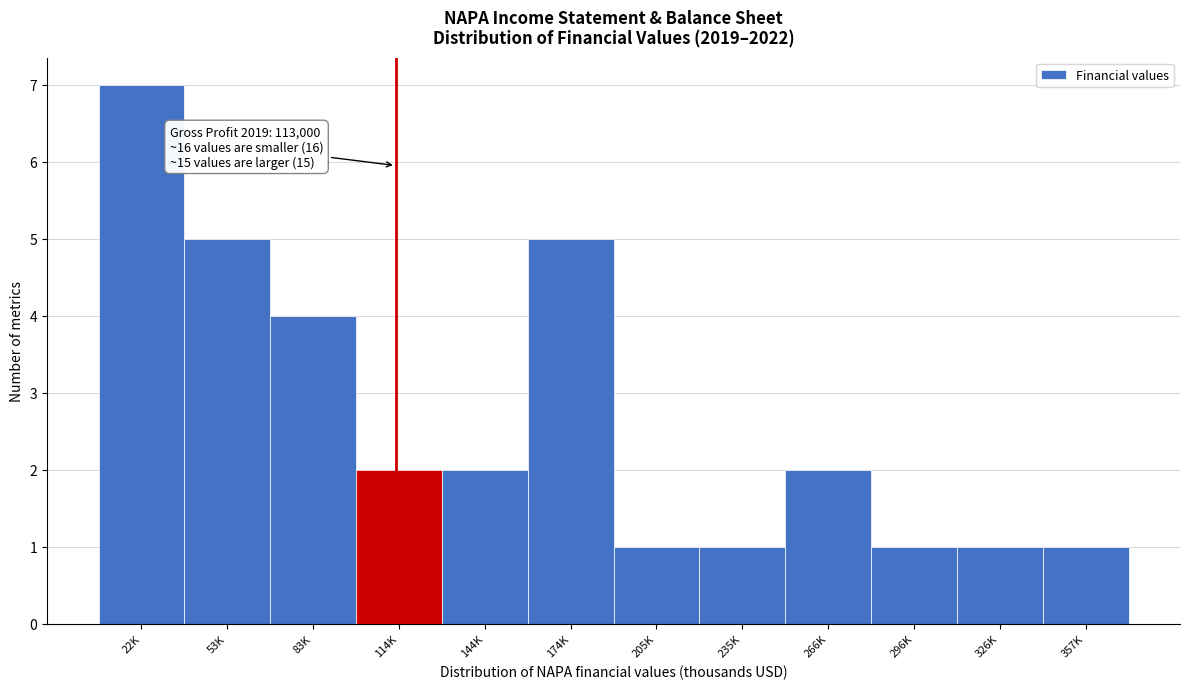

Reading left to right, transcribe all the data shown in this chart.

22K=7	53K=5	83K=4	114K=2	144K=2	174K=5	205K=1	235K=1	266K=2	296K=1	326K=1	357K=1